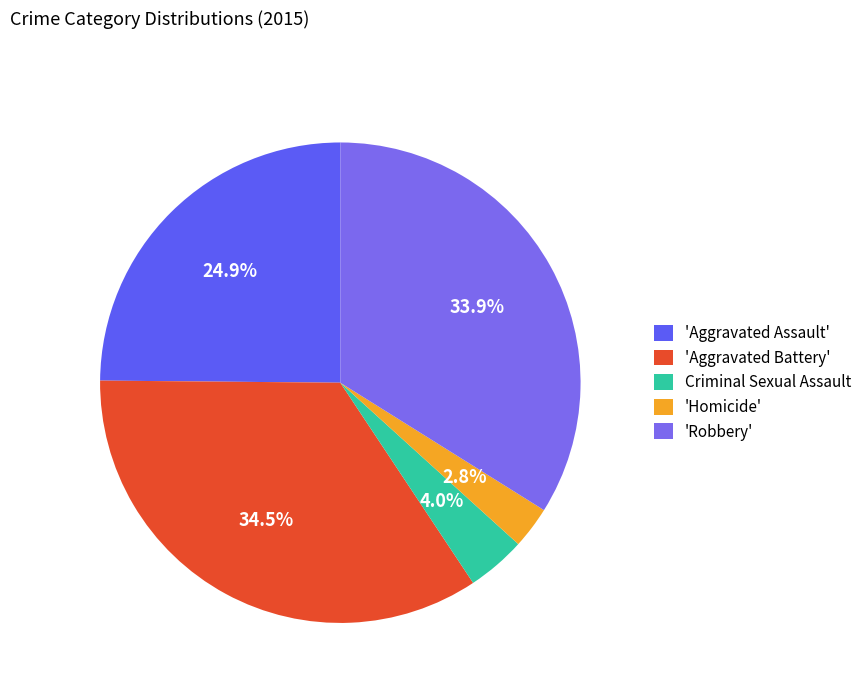

Count the number of slices in the pie.

5